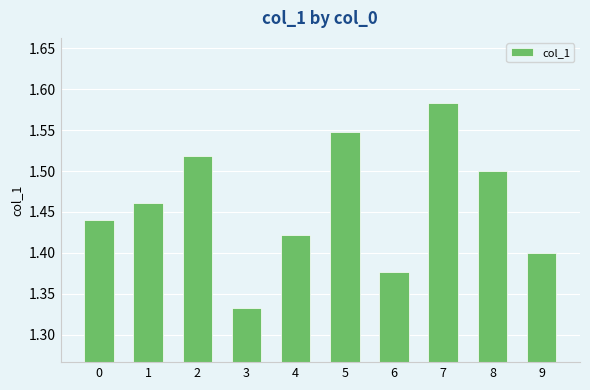

What is the sum of all values?

14.6